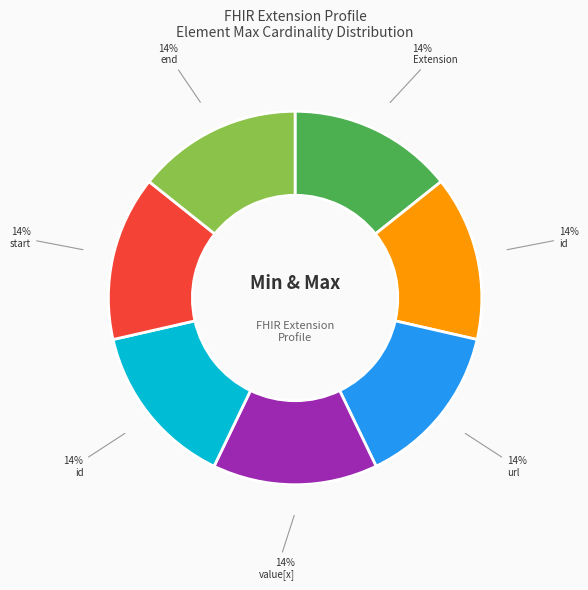

Does any single category account for the majority?

No